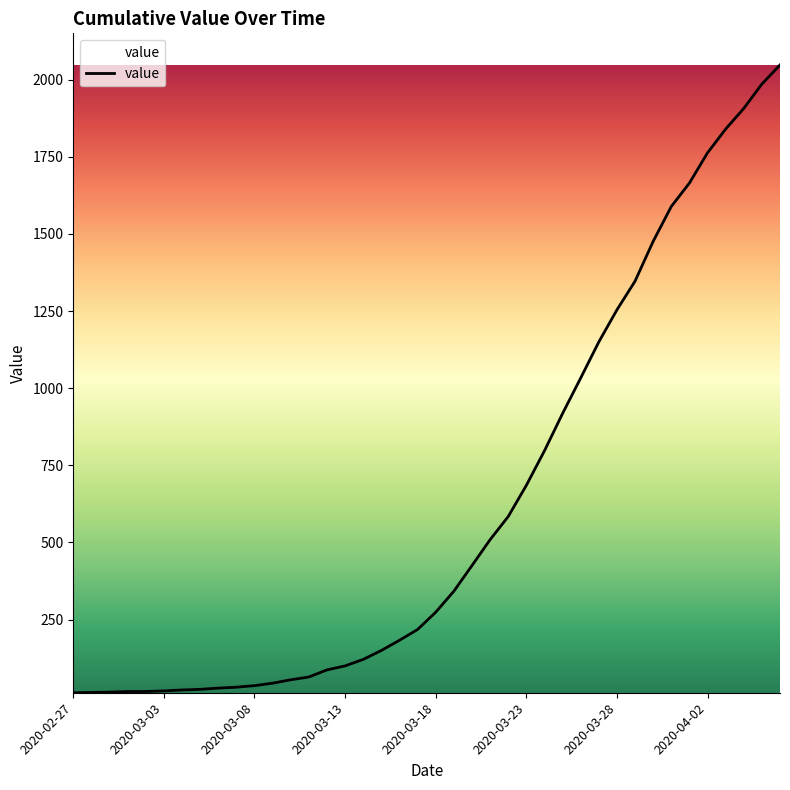

What is the difference between the maximum and minimum values?

2035